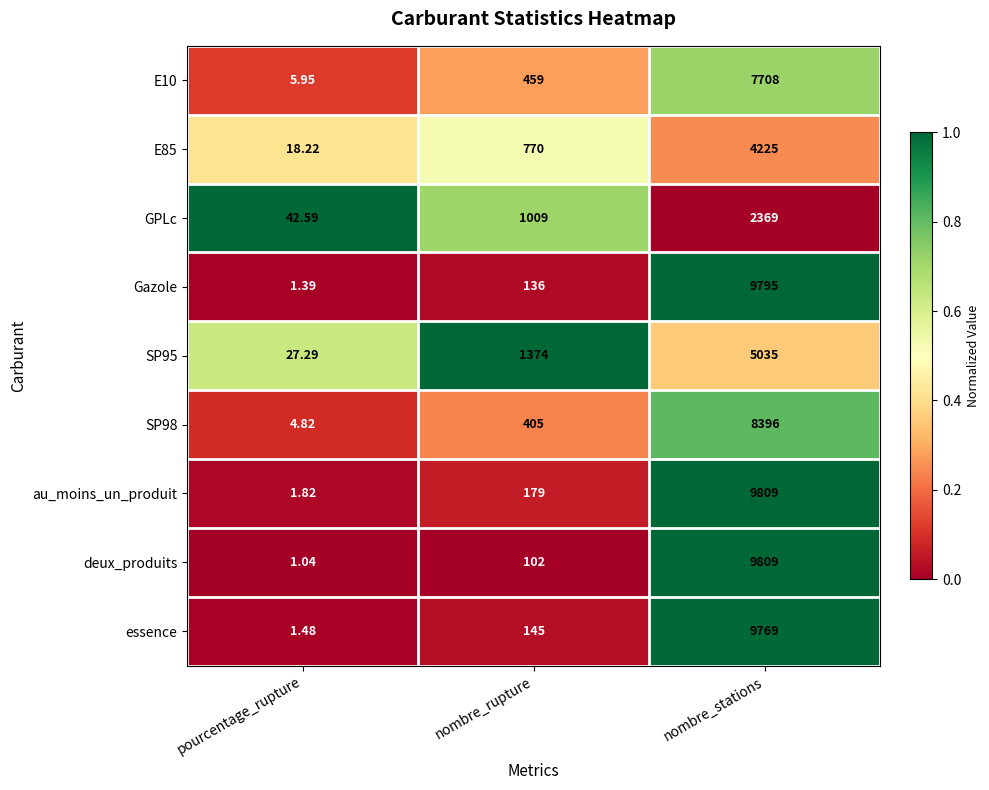

Which series has the largest range (max minus min)?

deux_produits